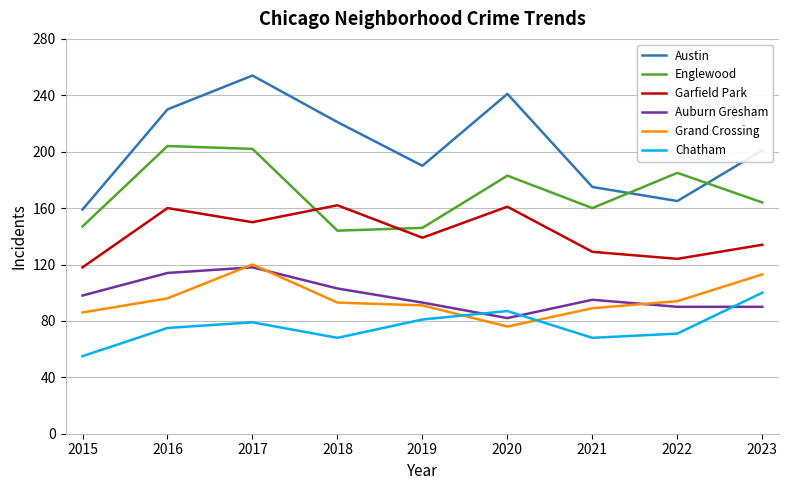

At which label is Austin closest to 206?

2023